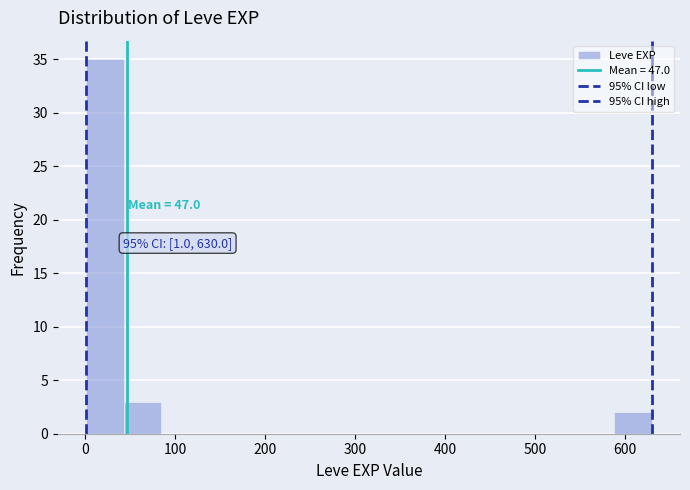

Over which range of the x-axis is the bar tallest?

0 to 40